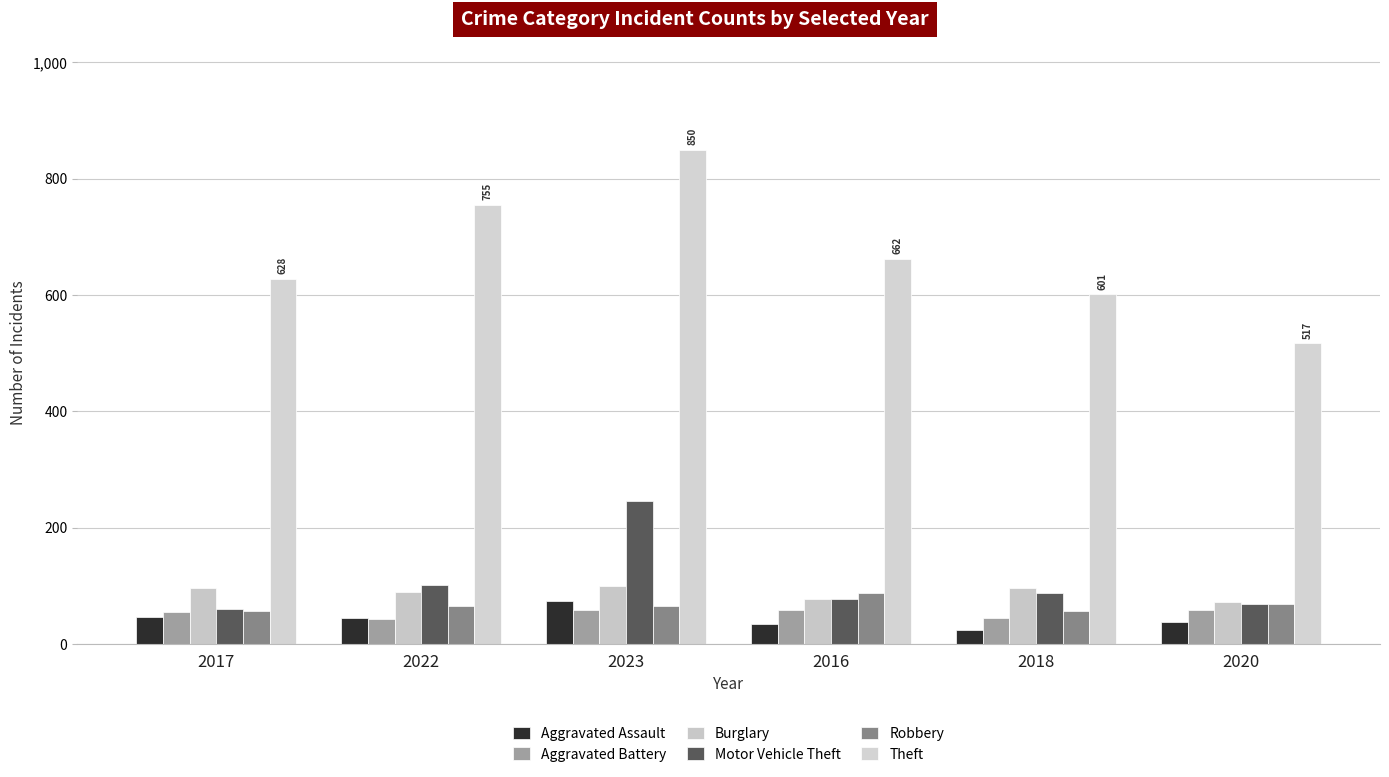

Rank the categories by Aggravated Battery value from lowest to highest.

2022, 2018, 2017, 2023, 2016, 2020